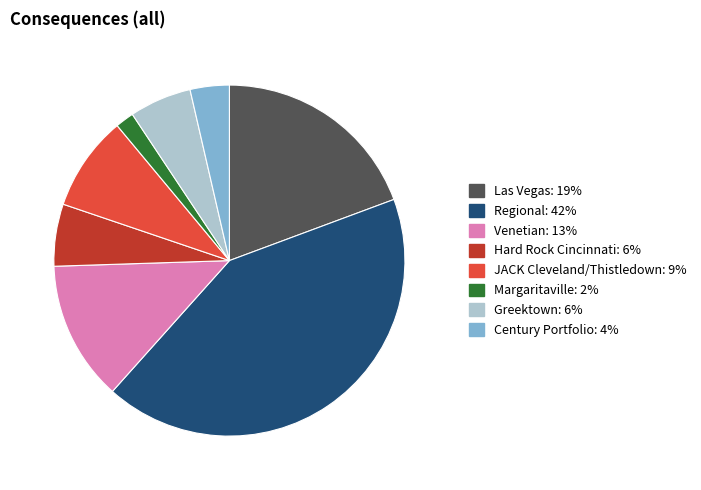

What is the ratio of the value at Century Portfolio to the value at Greektown?

0.6